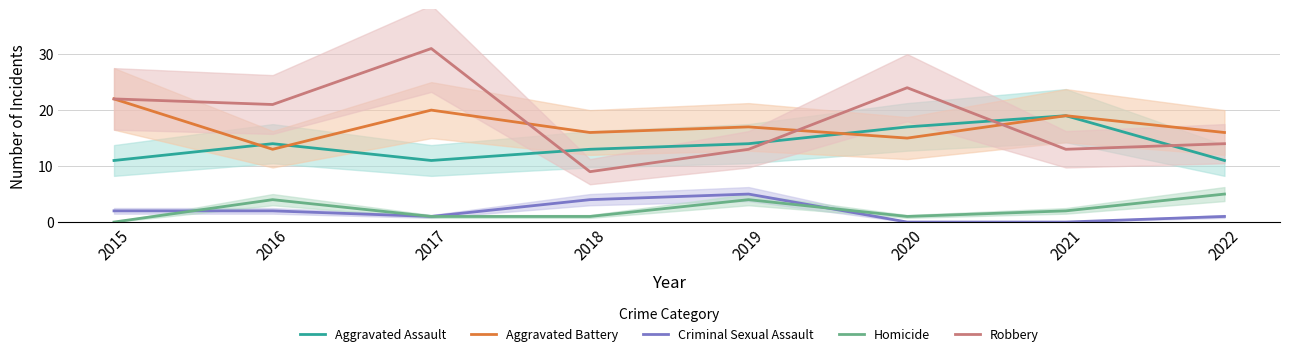

Reading left to right, transcribe all the data shown in this chart.

Aggravated Assault: 11	14	11	13	14	17	19	11
Aggravated Battery: 22	13	20	16	17	15	19	16
Criminal Sexual Assault: 2	2	1	4	5	0	0	1
Homicide: 0	4	1	1	4	1	2	5
Robbery: 22	21	31	9	13	24	13	14